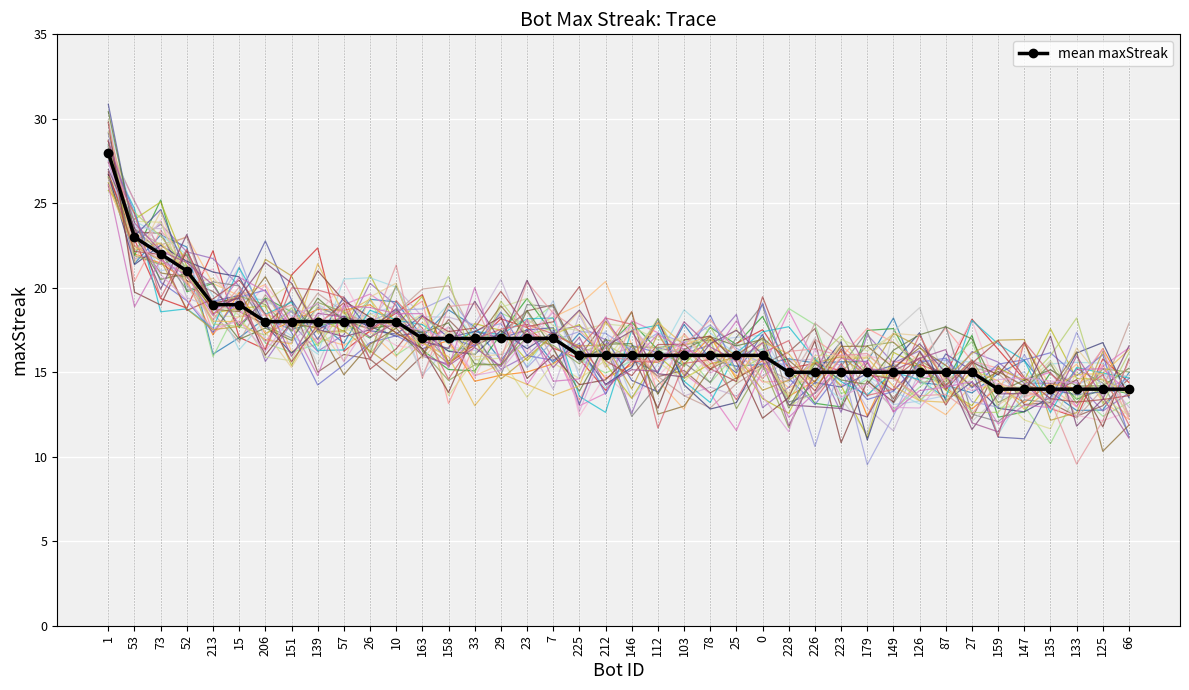

At which category does the chart reach its peak across all series?

1